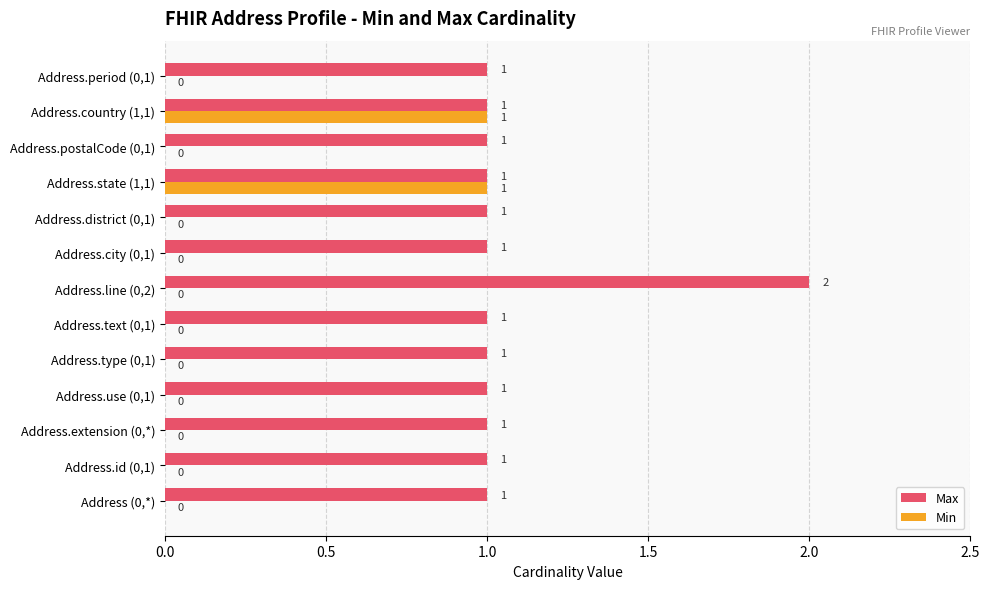

Which series changed the most between Address.extension (0,*) and Address.state (1,1)?

Min